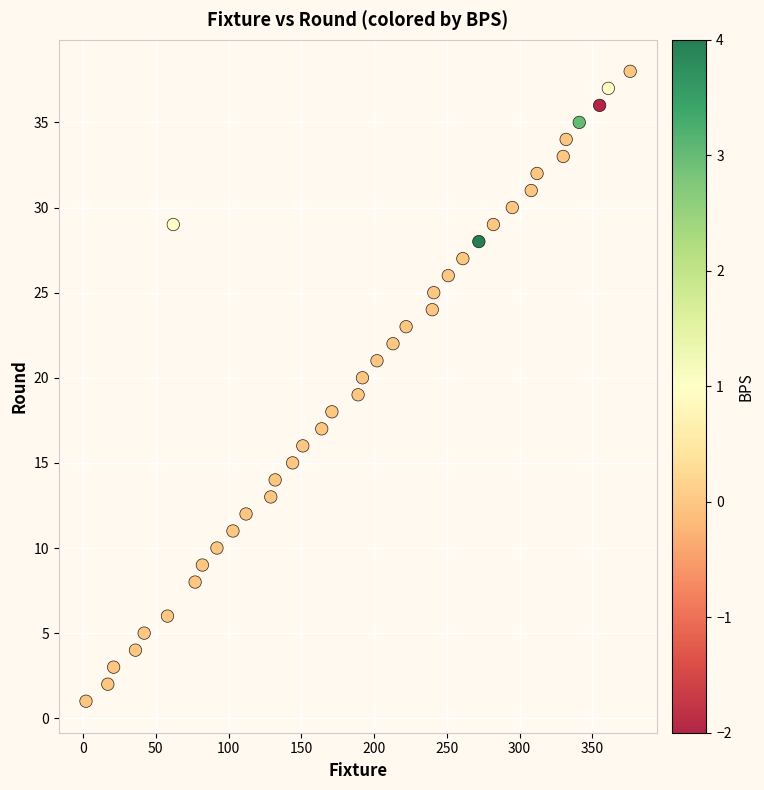

What is the range of Y values (max minus min)?

37